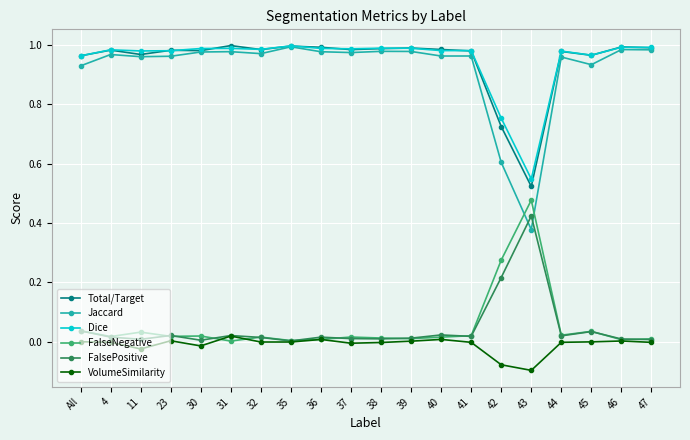

Which series has the widest spread of values?

Jaccard